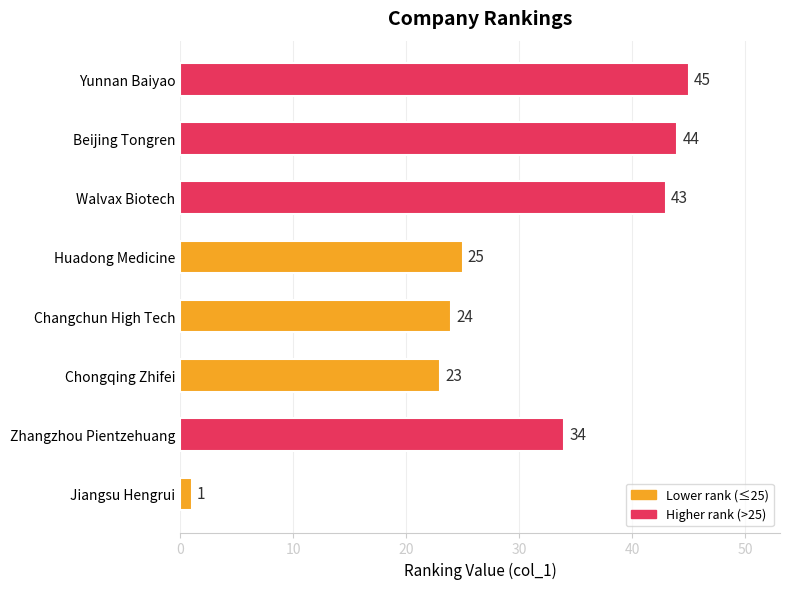

What is the change in value from Jiangsu Hengrui to Changchun High Tech?

+23